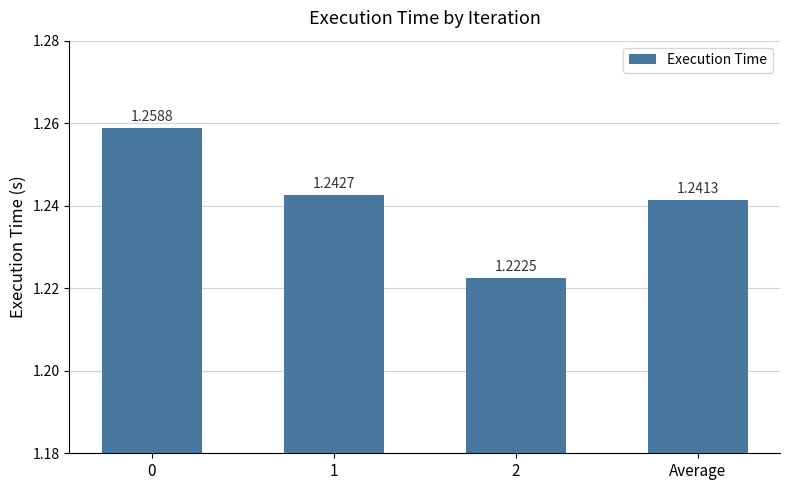

What is the sum of the values at 2 and Average?

2.5